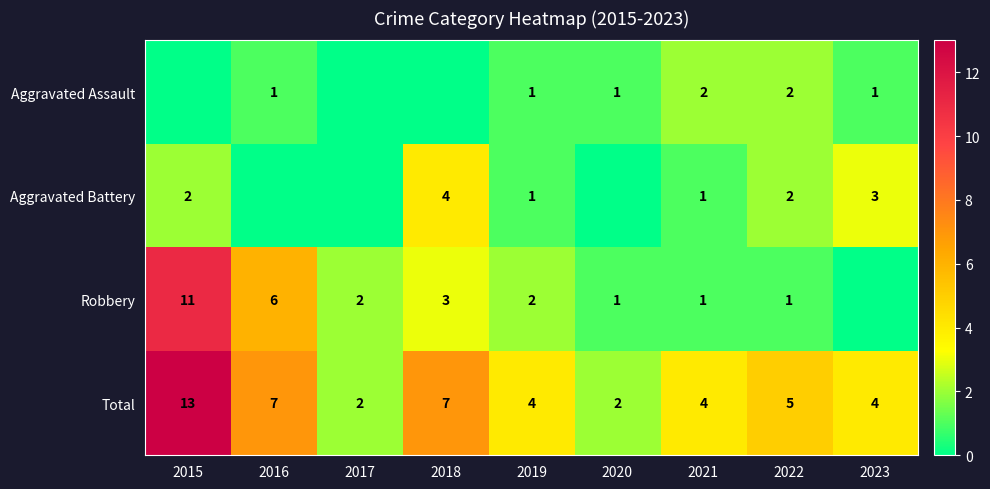

What is the maximum value for Total?

13